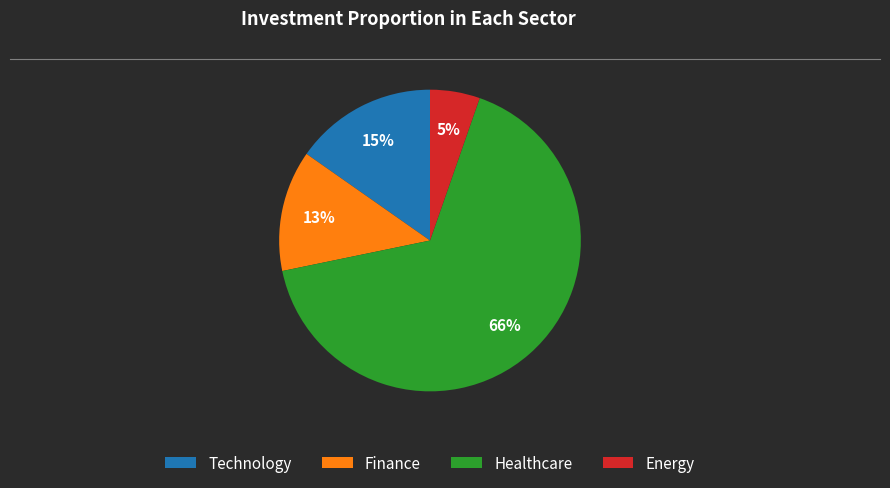

What is the ratio of the value at Energy to the value at Finance?

0.4